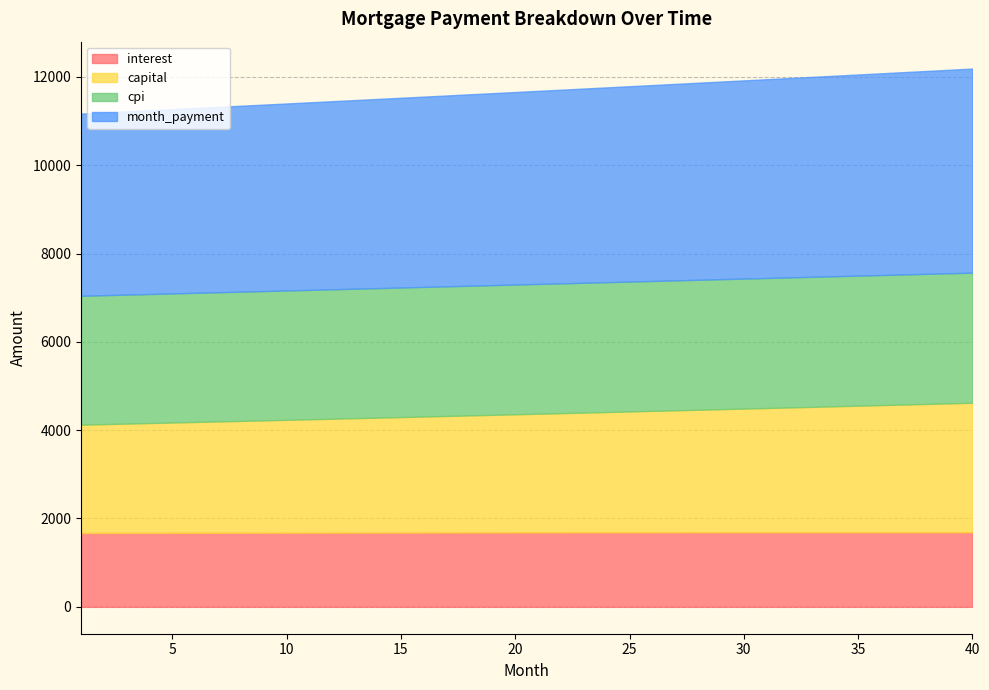

What is the value of the month_payment point at the 5th from the left?

4173.3